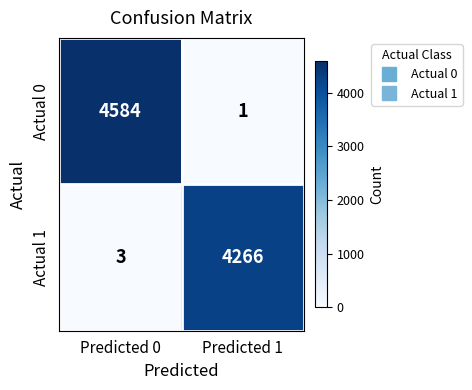

True or false: Actual 1 has a value of 1 at Predicted 0.

False